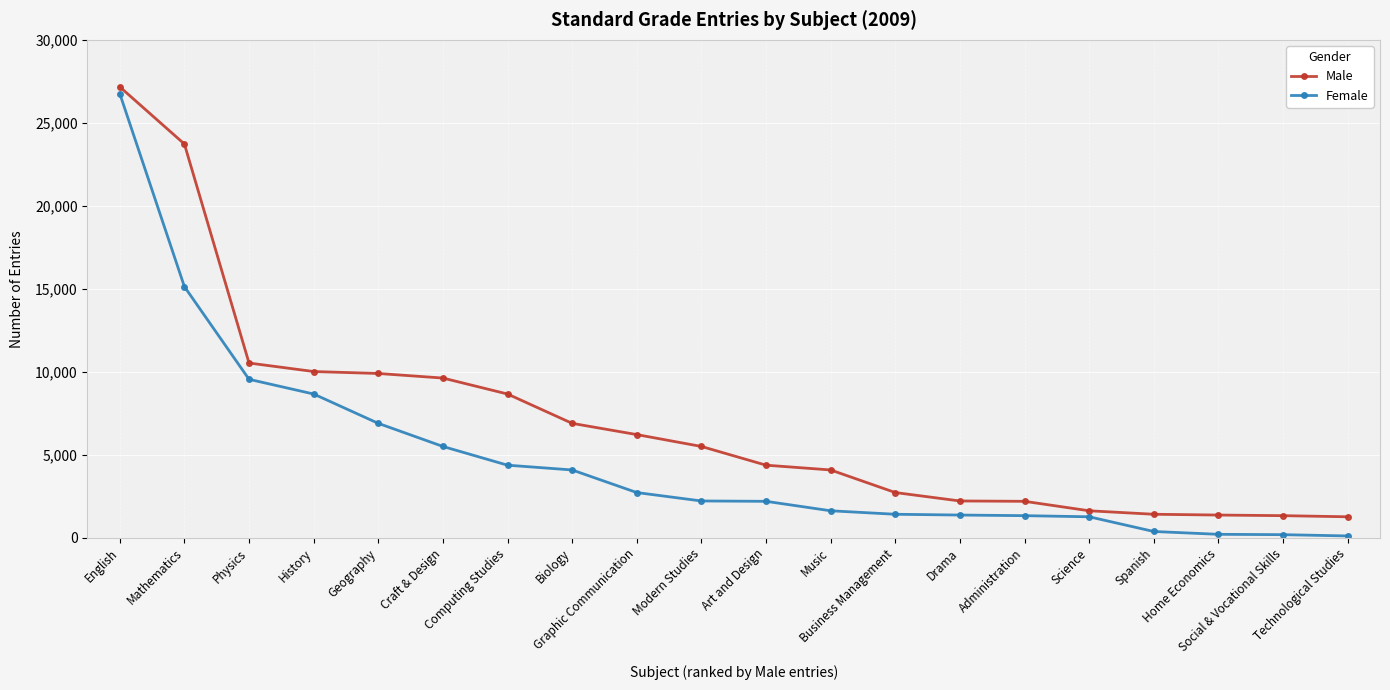

What are all the series names shown in the legend?

Male, Female